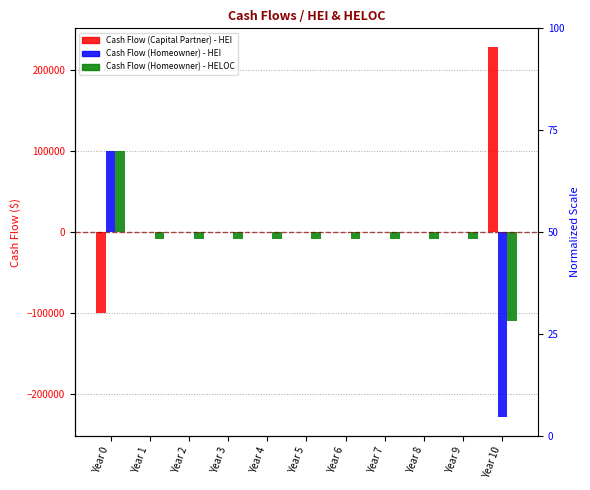

Which series changed the most between Year 0 and Year 8?

Cash Flow (Homeowner) - HELOC